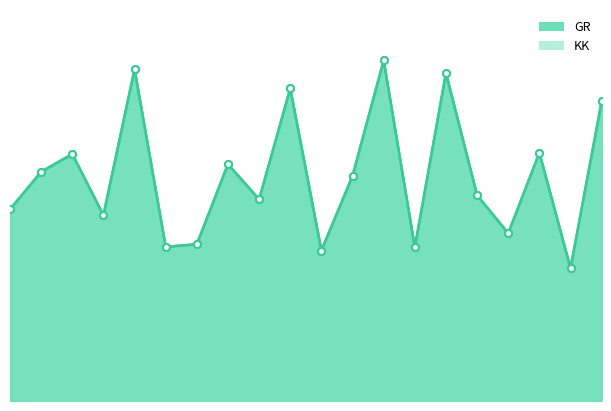

Rank the series by their maximum value, from lowest to highest.

GR, KK